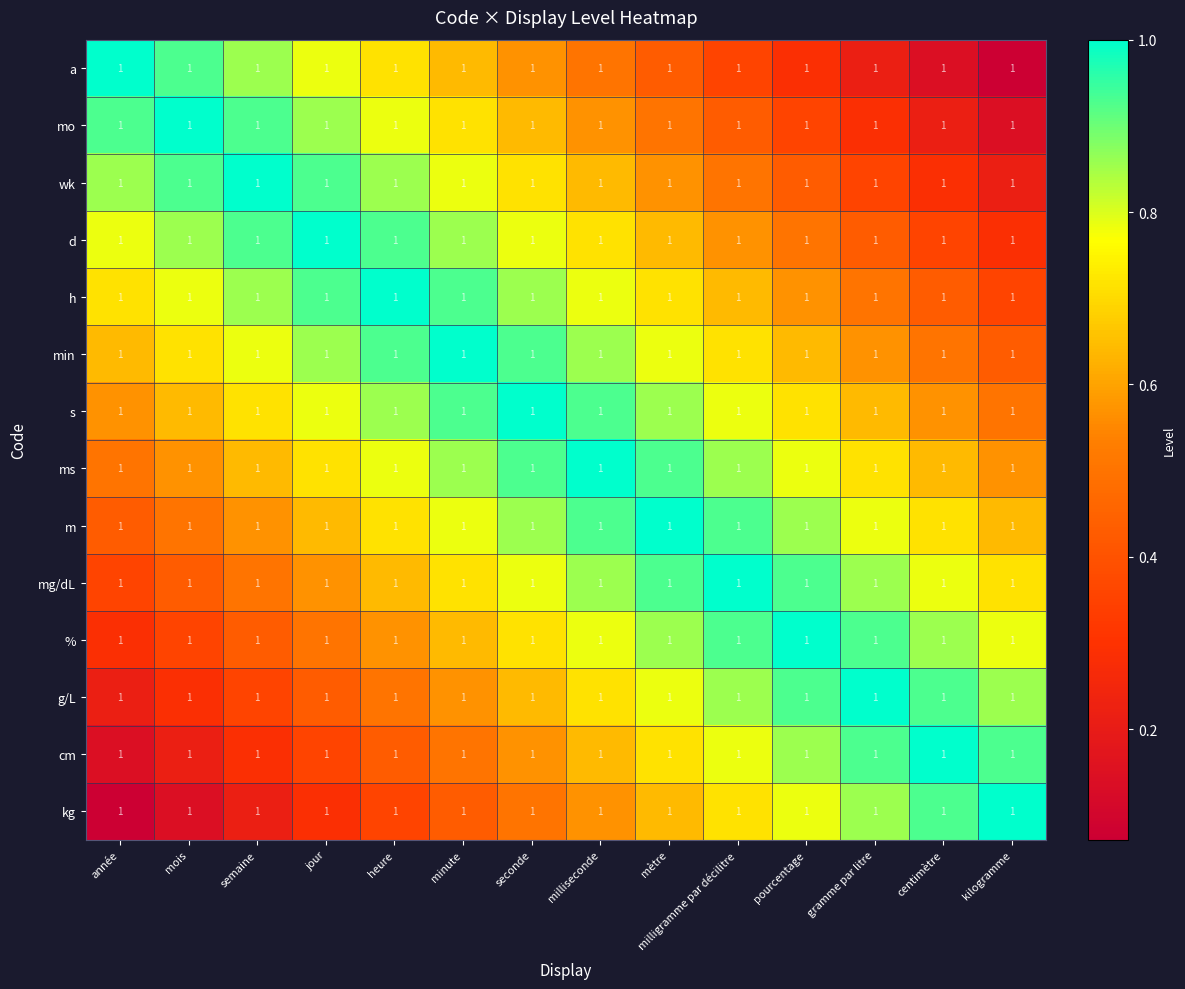

Reading left to right, extract all data points from this chart.

a: année=1.0	mois=1.0	semaine=1.0	jour=1.0	heure=1.0	minute=1.0	seconde=1.0	milliseconde=1.0	mètre=1.0	milligramme par décilitre=1.0	pourcentage=1.0	gramme par litre=1.0	centimètre=1.0	kilogramme=1.0
mo: année=1.0	mois=1.0	semaine=1.0	jour=1.0	heure=1.0	minute=1.0	seconde=1.0	milliseconde=1.0	mètre=1.0	milligramme par décilitre=1.0	pourcentage=1.0	gramme par litre=1.0	centimètre=1.0	kilogramme=1.0
wk: année=1.0	mois=1.0	semaine=1.0	jour=1.0	heure=1.0	minute=1.0	seconde=1.0	milliseconde=1.0	mètre=1.0	milligramme par décilitre=1.0	pourcentage=1.0	gramme par litre=1.0	centimètre=1.0	kilogramme=1.0
d: année=1.0	mois=1.0	semaine=1.0	jour=1.0	heure=1.0	minute=1.0	seconde=1.0	milliseconde=1.0	mètre=1.0	milligramme par décilitre=1.0	pourcentage=1.0	gramme par litre=1.0	centimètre=1.0	kilogramme=1.0
h: année=1.0	mois=1.0	semaine=1.0	jour=1.0	heure=1.0	minute=1.0	seconde=1.0	milliseconde=1.0	mètre=1.0	milligramme par décilitre=1.0	pourcentage=1.0	gramme par litre=1.0	centimètre=1.0	kilogramme=1.0
min: année=1.0	mois=1.0	semaine=1.0	jour=1.0	heure=1.0	minute=1.0	seconde=1.0	milliseconde=1.0	mètre=1.0	milligramme par décilitre=1.0	pourcentage=1.0	gramme par litre=1.0	centimètre=1.0	kilogramme=1.0
s: année=1.0	mois=1.0	semaine=1.0	jour=1.0	heure=1.0	minute=1.0	seconde=1.0	milliseconde=1.0	mètre=1.0	milligramme par décilitre=1.0	pourcentage=1.0	gramme par litre=1.0	centimètre=1.0	kilogramme=1.0
ms: année=1.0	mois=1.0	semaine=1.0	jour=1.0	heure=1.0	minute=1.0	seconde=1.0	milliseconde=1.0	mètre=1.0	milligramme par décilitre=1.0	pourcentage=1.0	gramme par litre=1.0	centimètre=1.0	kilogramme=1.0
m: année=1.0	mois=1.0	semaine=1.0	jour=1.0	heure=1.0	minute=1.0	seconde=1.0	milliseconde=1.0	mètre=1.0	milligramme par décilitre=1.0	pourcentage=1.0	gramme par litre=1.0	centimètre=1.0	kilogramme=1.0
mg/dL: année=1.0	mois=1.0	semaine=1.0	jour=1.0	heure=1.0	minute=1.0	seconde=1.0	milliseconde=1.0	mètre=1.0	milligramme par décilitre=1.0	pourcentage=1.0	gramme par litre=1.0	centimètre=1.0	kilogramme=1.0
%: année=1.0	mois=1.0	semaine=1.0	jour=1.0	heure=1.0	minute=1.0	seconde=1.0	milliseconde=1.0	mètre=1.0	milligramme par décilitre=1.0	pourcentage=1.0	gramme par litre=1.0	centimètre=1.0	kilogramme=1.0
g/L: année=1.0	mois=1.0	semaine=1.0	jour=1.0	heure=1.0	minute=1.0	seconde=1.0	milliseconde=1.0	mètre=1.0	milligramme par décilitre=1.0	pourcentage=1.0	gramme par litre=1.0	centimètre=1.0	kilogramme=1.0
cm: année=1.0	mois=1.0	semaine=1.0	jour=1.0	heure=1.0	minute=1.0	seconde=1.0	milliseconde=1.0	mètre=1.0	milligramme par décilitre=1.0	pourcentage=1.0	gramme par litre=1.0	centimètre=1.0	kilogramme=1.0
kg: année=1.0	mois=1.0	semaine=1.0	jour=1.0	heure=1.0	minute=1.0	seconde=1.0	milliseconde=1.0	mètre=1.0	milligramme par décilitre=1.0	pourcentage=1.0	gramme par litre=1.0	centimètre=1.0	kilogramme=1.0